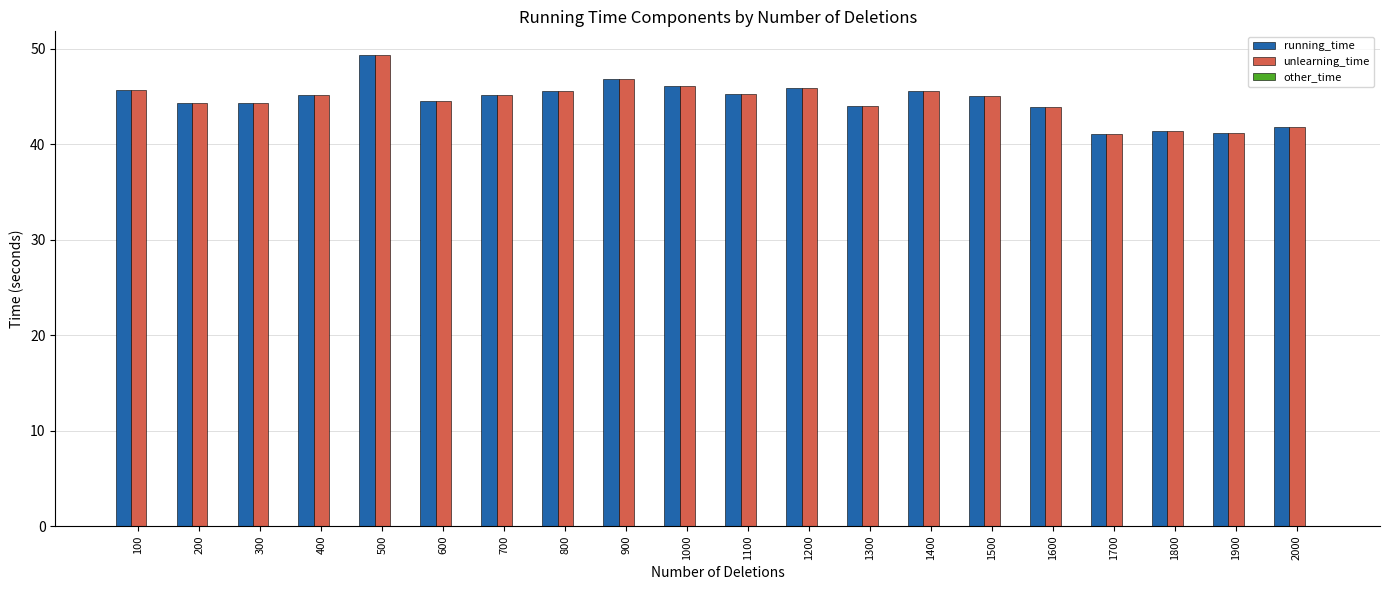

Read the running_time value at 1800.

41.4